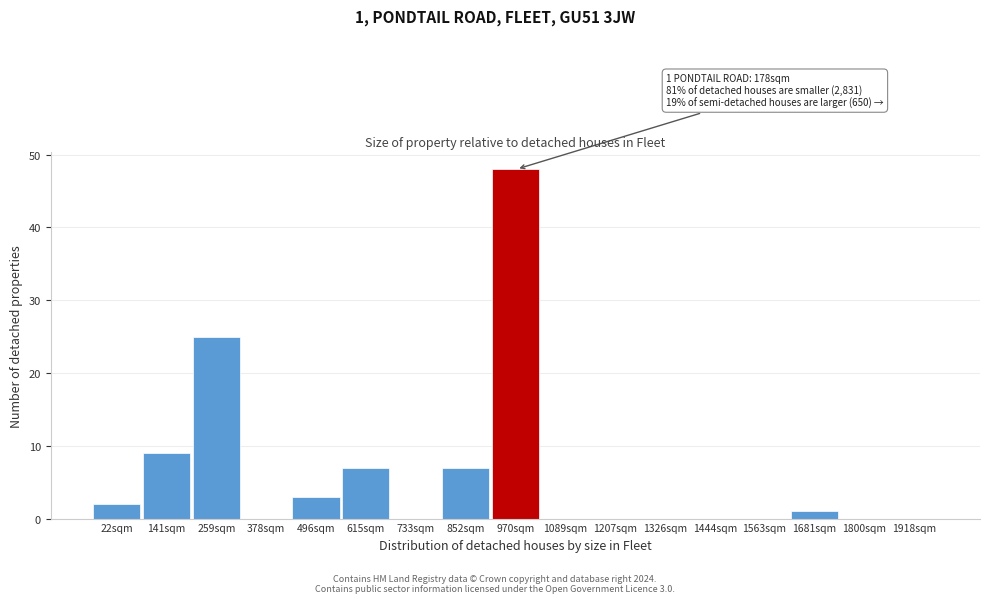

Reading right to left, list all the values displayed in this chart.

1918sqm=0	1800sqm=0	1681sqm=1	1563sqm=0	1444sqm=0	1326sqm=0	1207sqm=0	1089sqm=0	970sqm=48	852sqm=7	733sqm=0	615sqm=7	496sqm=3	378sqm=0	259sqm=25	141sqm=9	22sqm=2